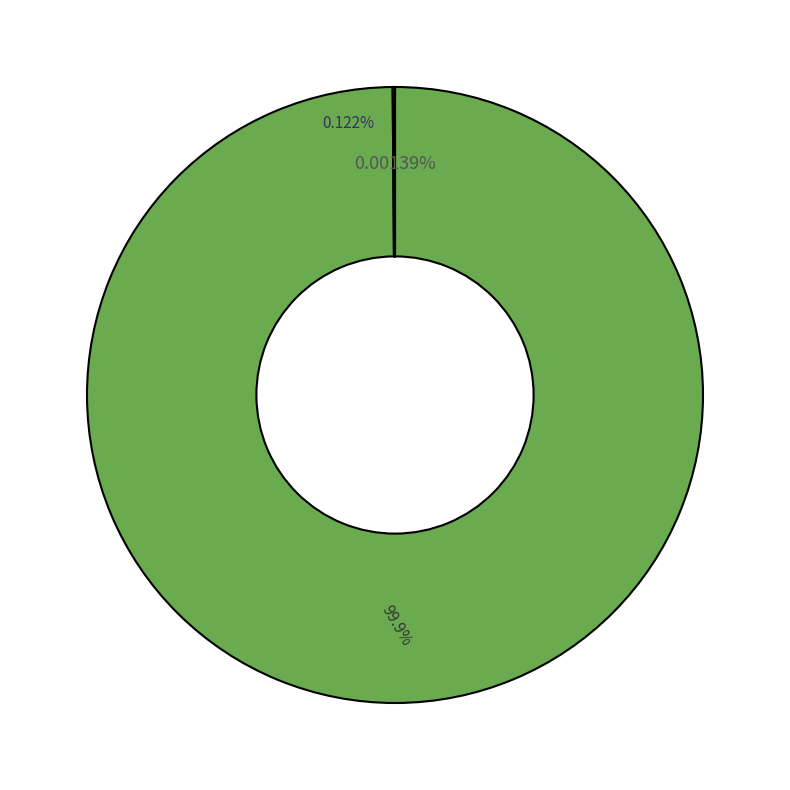

To the nearest percent, what is the average slice percentage?

33%